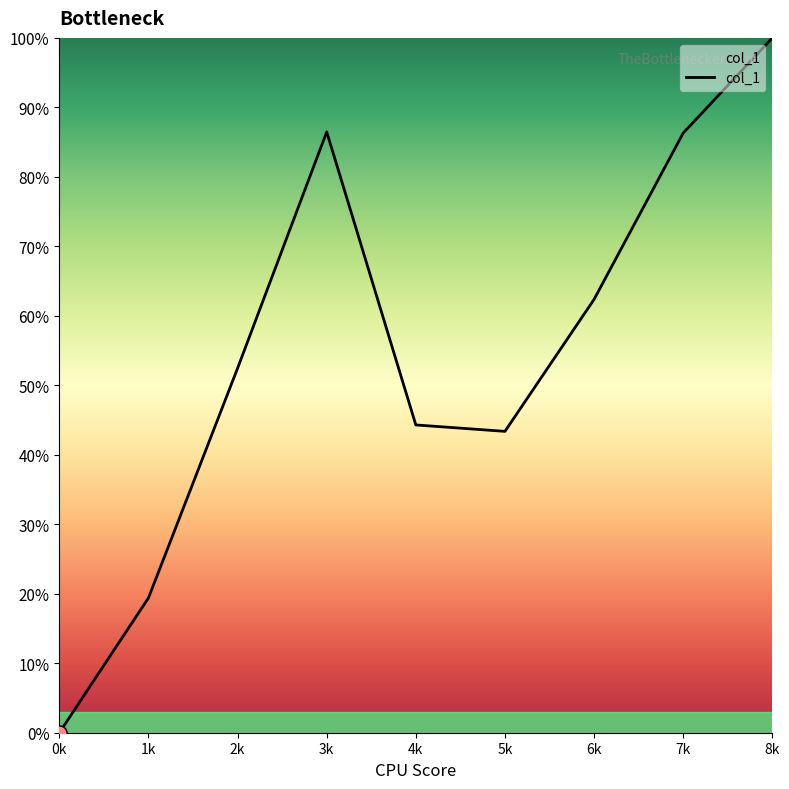

What is the change in value from 4k to 6k?

+0.2